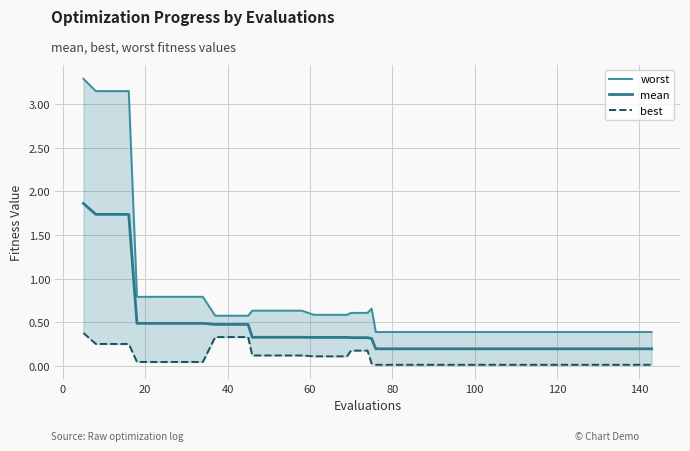

Is this an area chart (filled region under the line)?

No